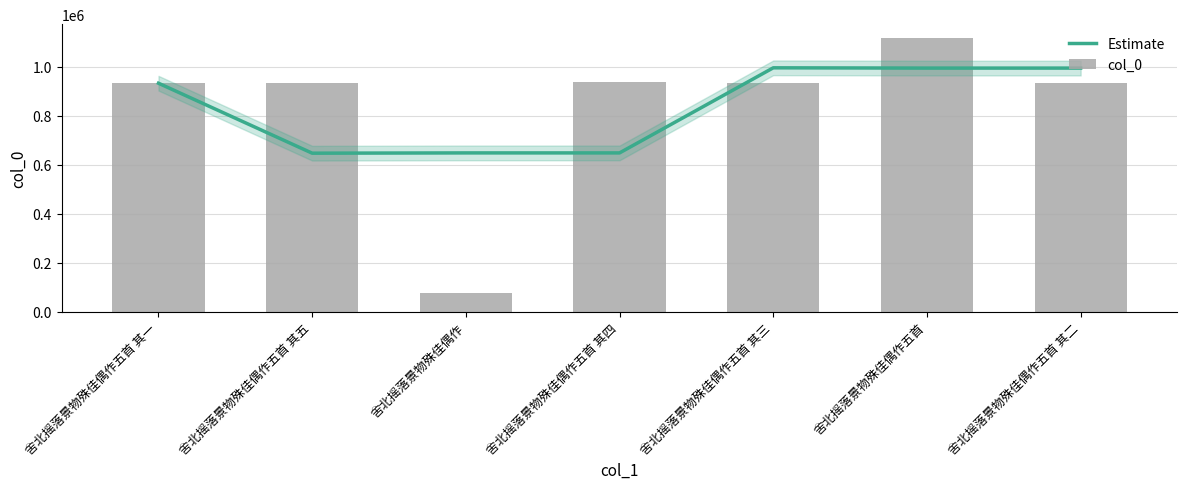

List the series in order of their overall mean, highest first.

col_0, Estimate